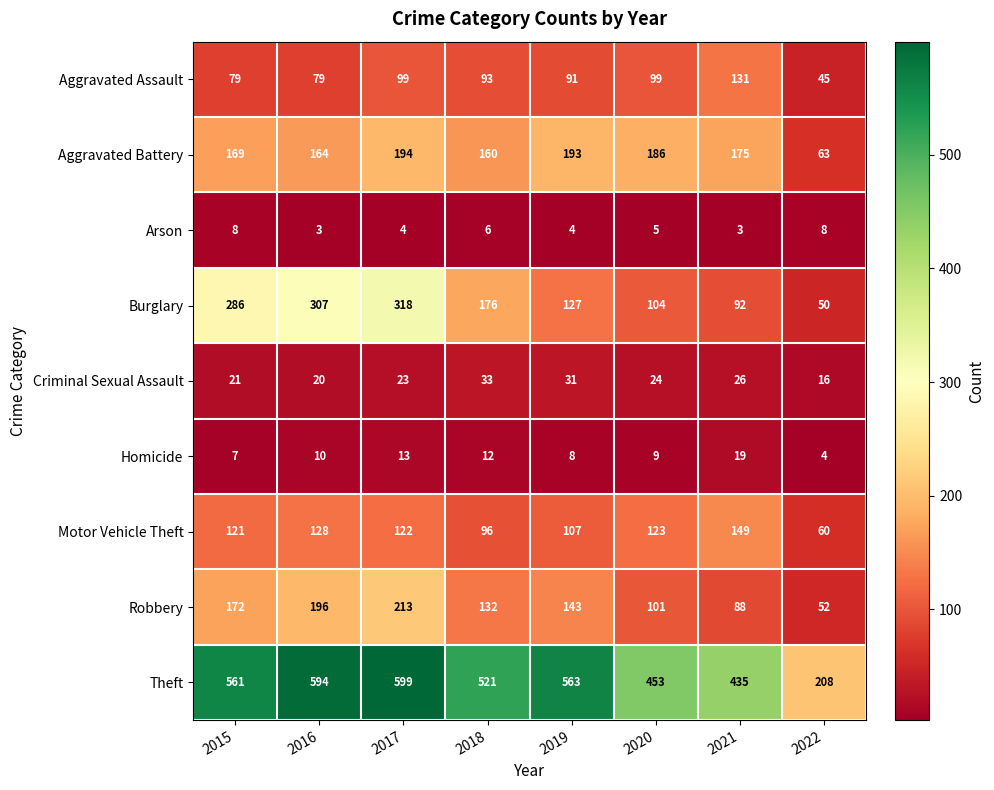

Which label corresponds to the largest value in the chart?

2017